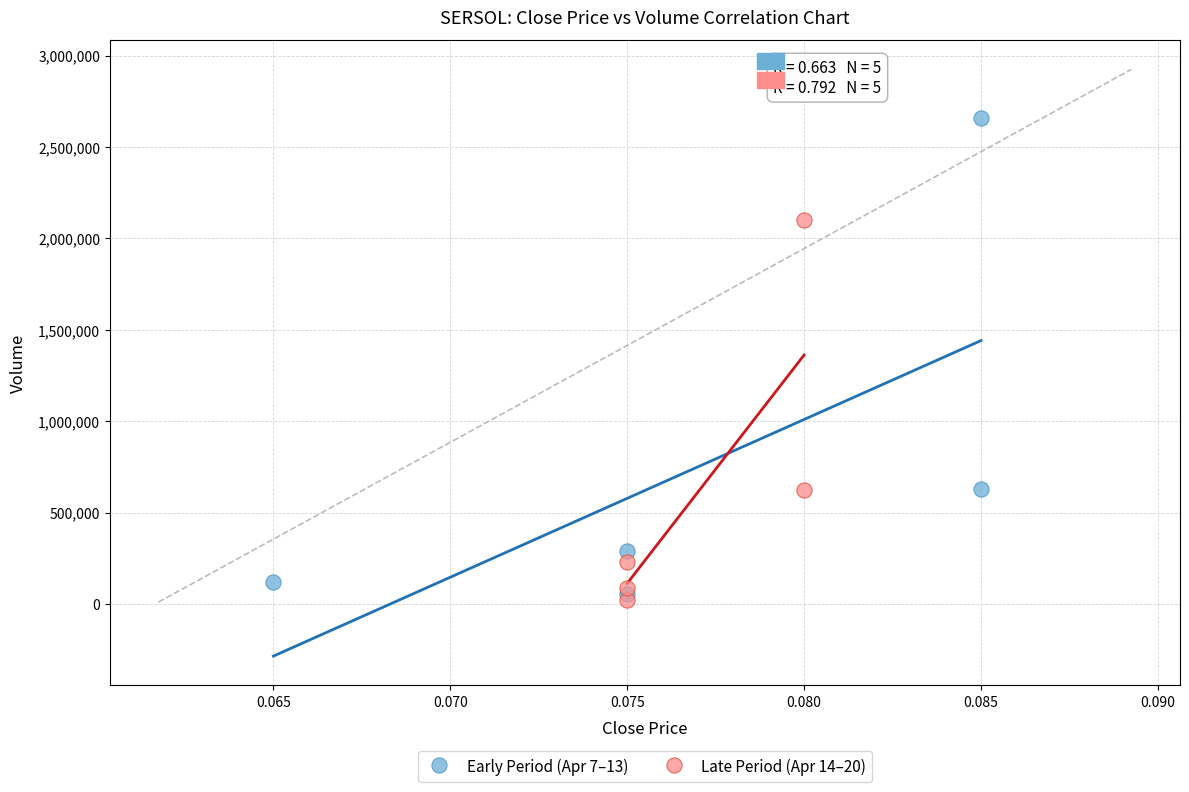

Which series contains the highest Y value?

Early Period (Apr 7–13)